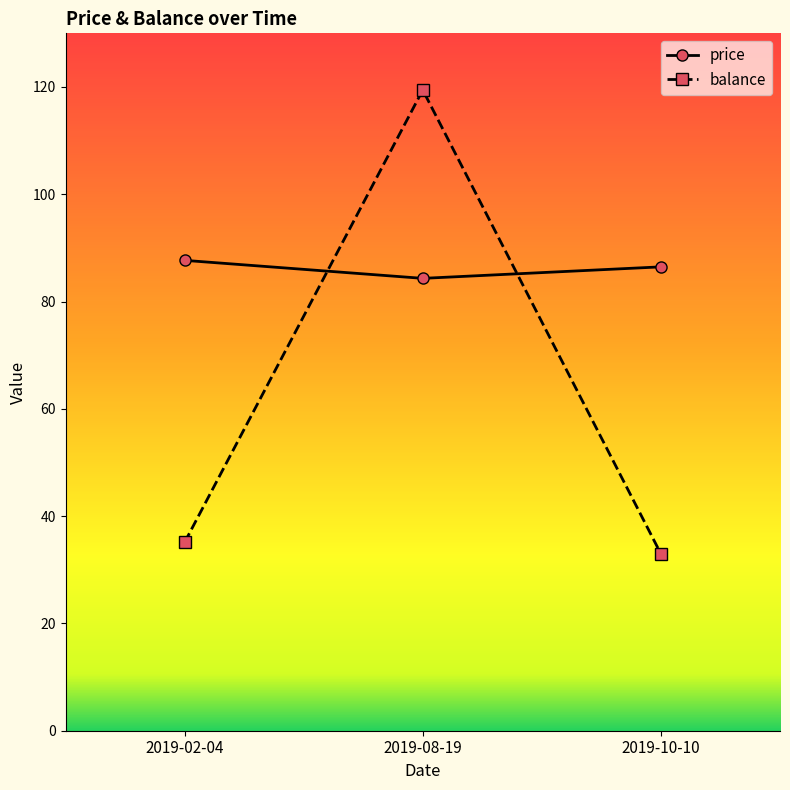

Does the chart display data point markers on the line(s)?

Yes